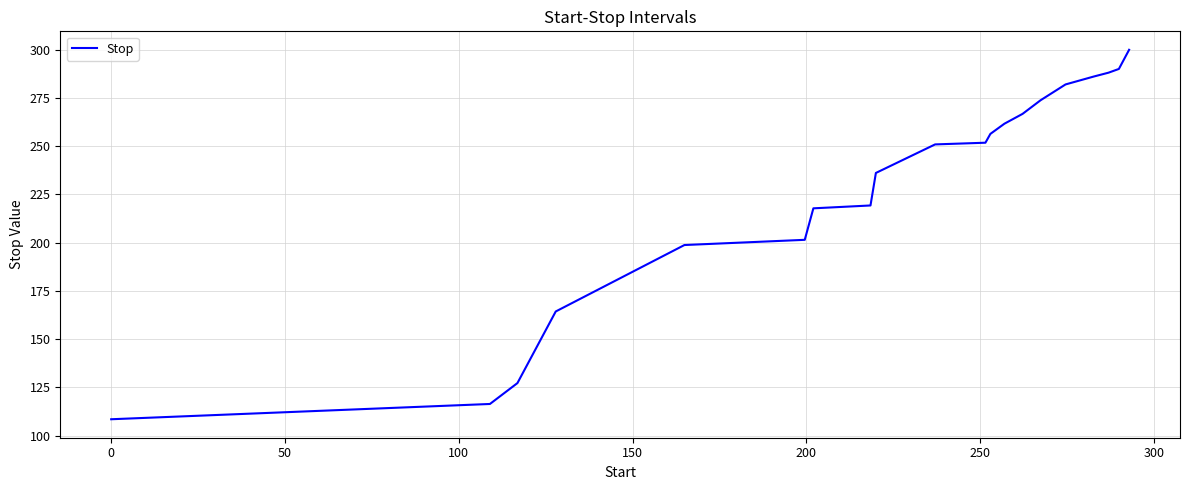

How many lines are shown in the chart?

1